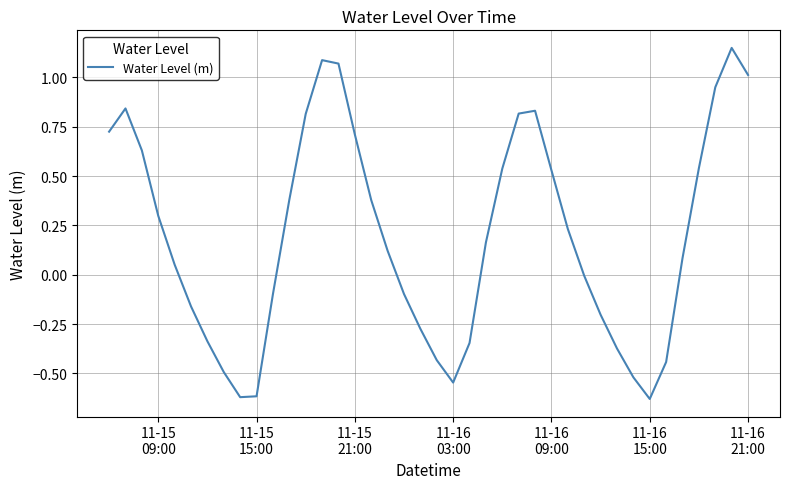

Does the chart display data point markers on the line(s)?

No